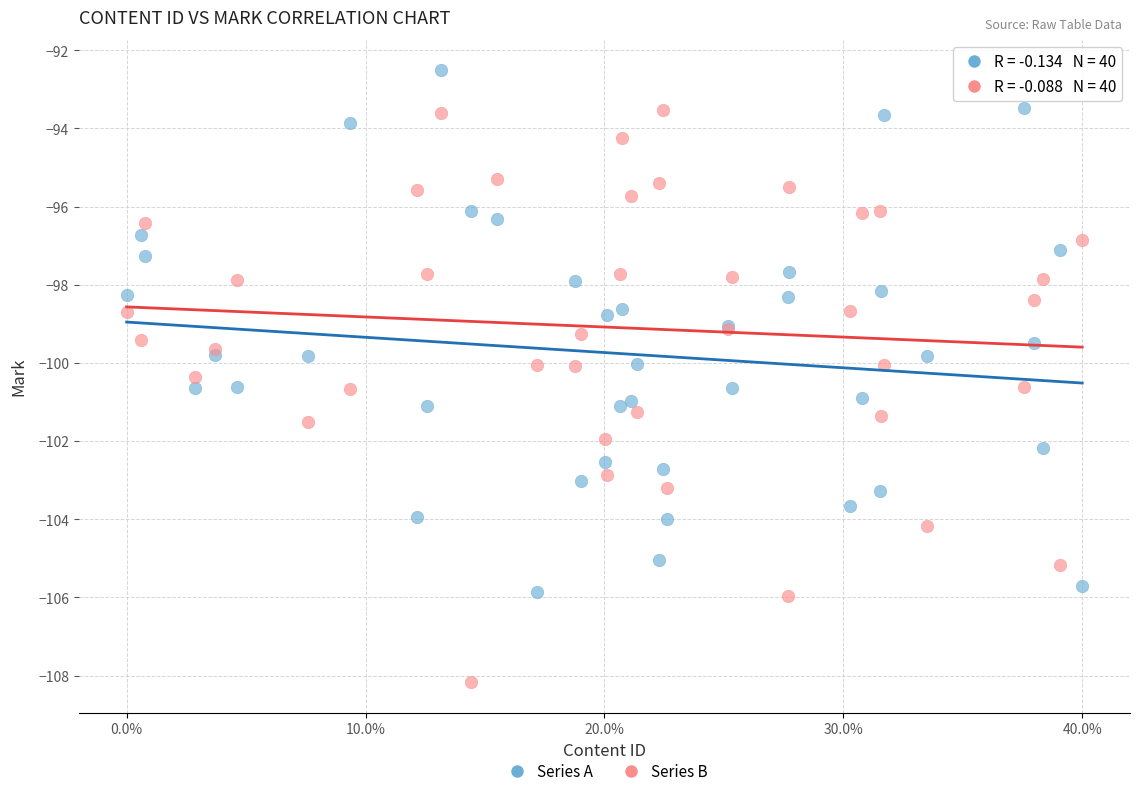

What are all the series names shown in the legend?

Series A, Series B